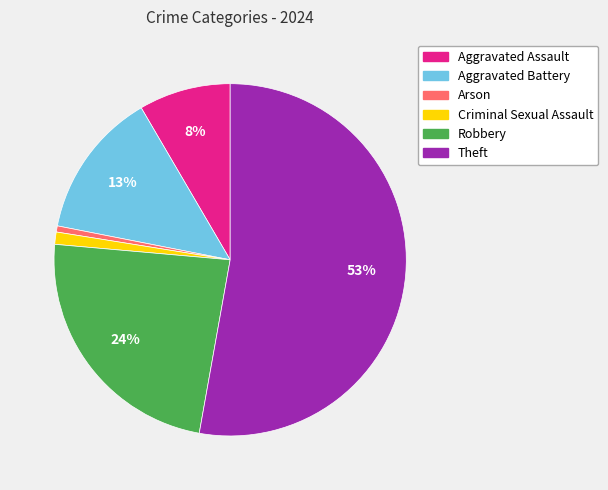

Approximately how many times larger is the value at Theft compared to Robbery?

2.2